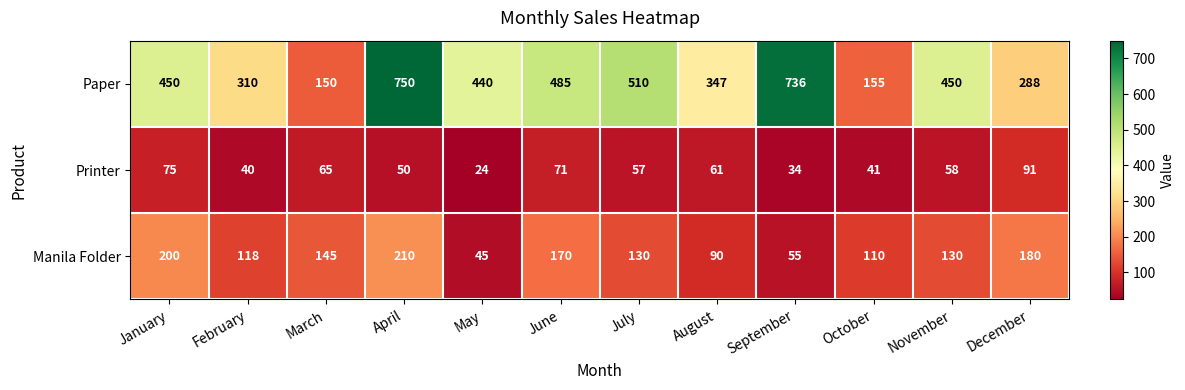

Rank the series by their average value, from highest to lowest.

Paper, Manila Folder, Printer